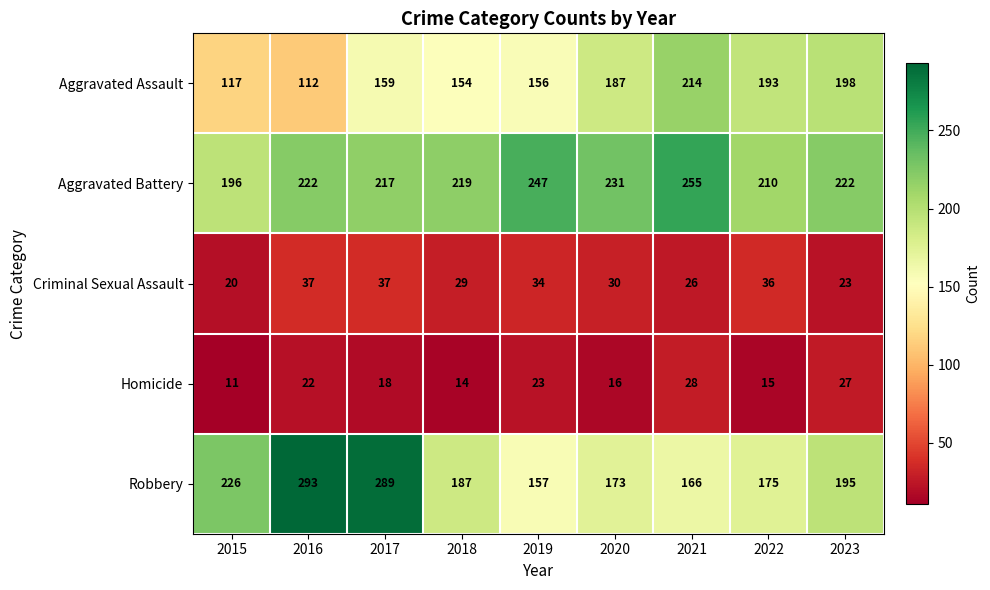

At how many categories does at least one series exceed 39?

9